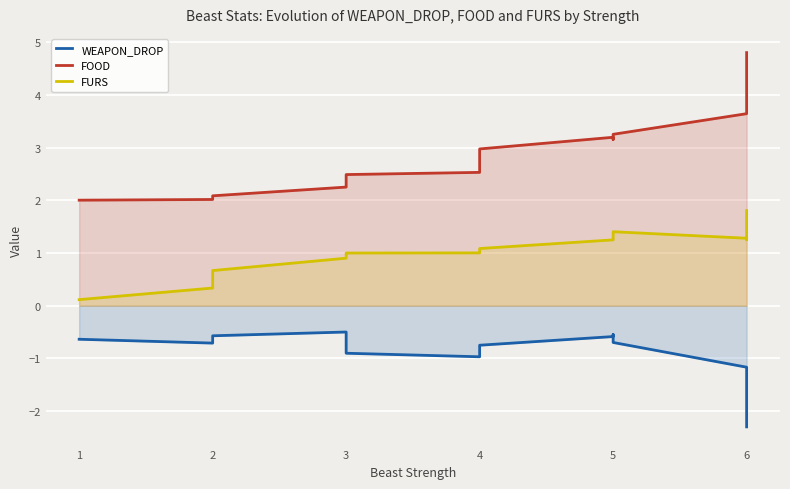

True or false: FOOD and FURS cross at least once.

False